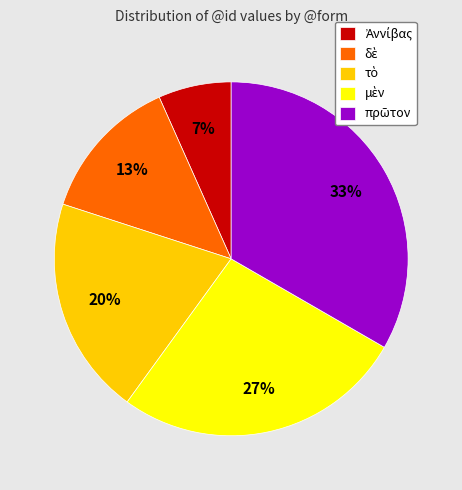

Does any single category account for the majority?

No